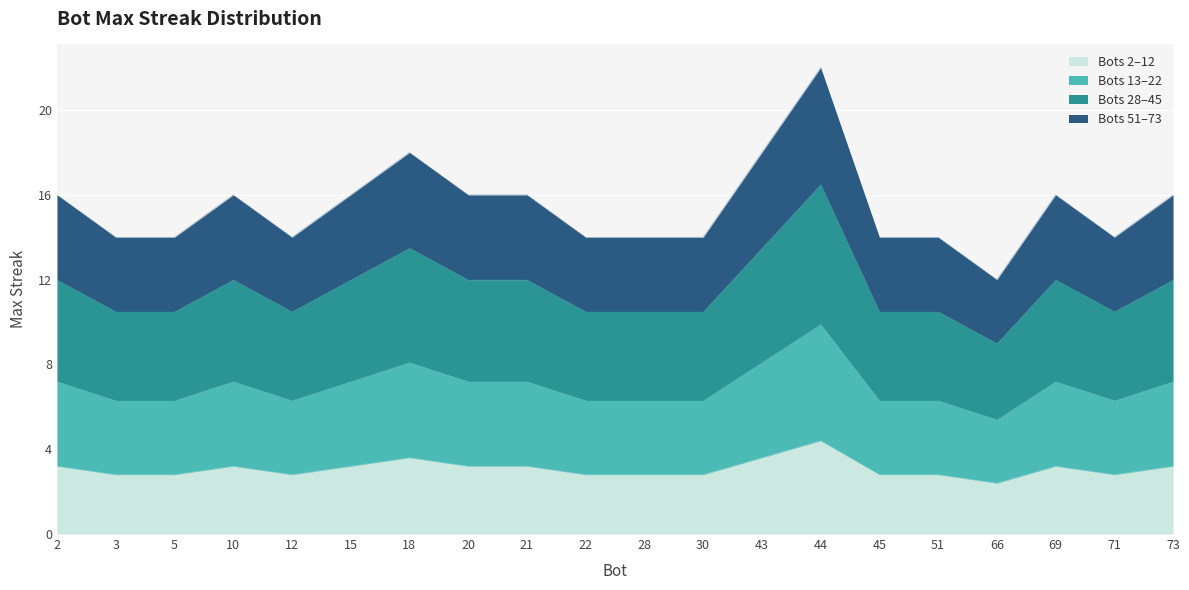

What is the sum of all values?

61.6